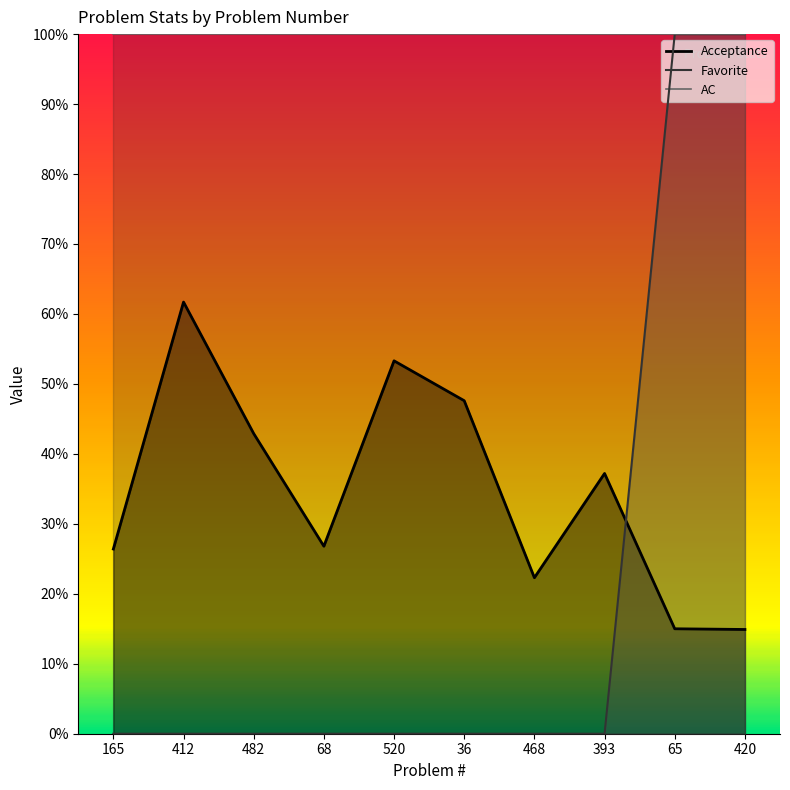

What is the sum of the Acceptance values at 482 and 420?

0.6